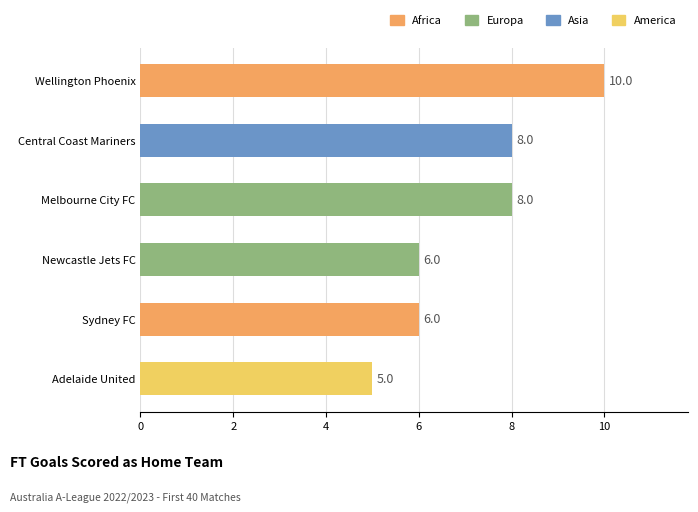

True or false: the data shows 5 at Central Coast Mariners.

False